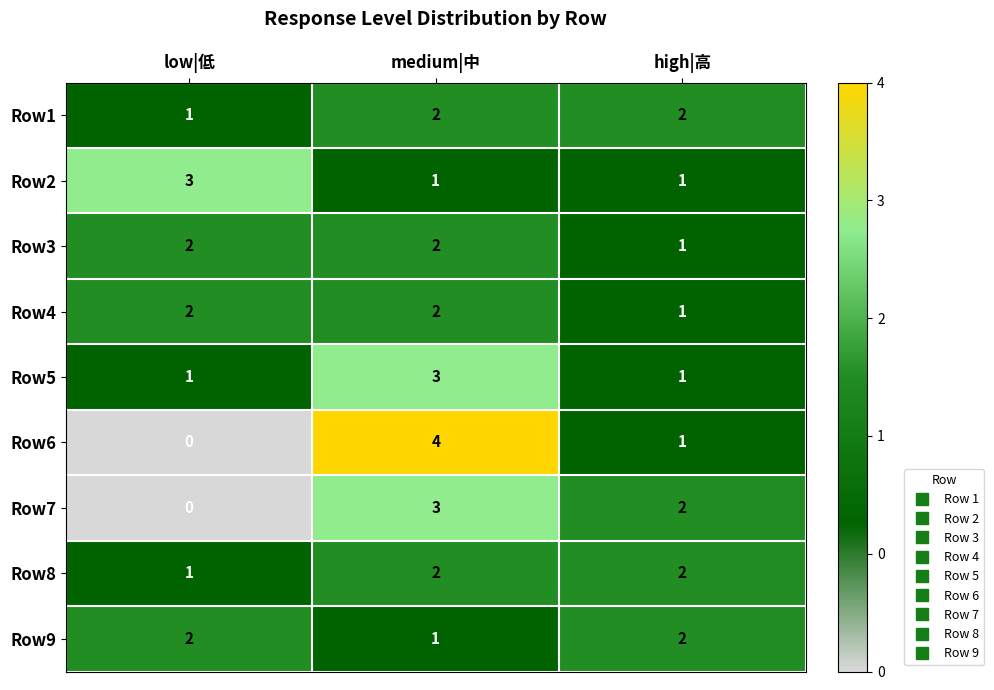

Which series changed the most between low|低 and medium|中?

Row6